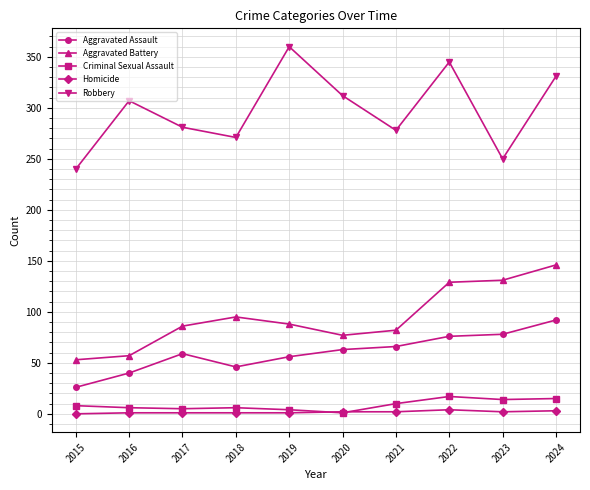

What is the average value of the Aggravated Assault series?

60